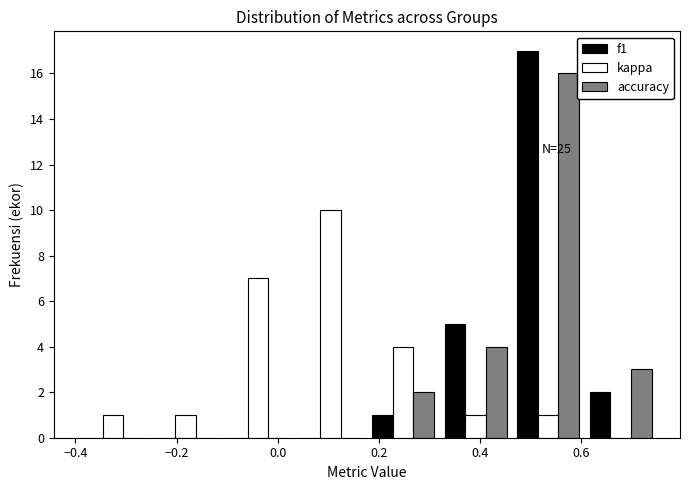

In the accuracy series, which range on the x-axis has the tallest bar?

0.46 to 0.60